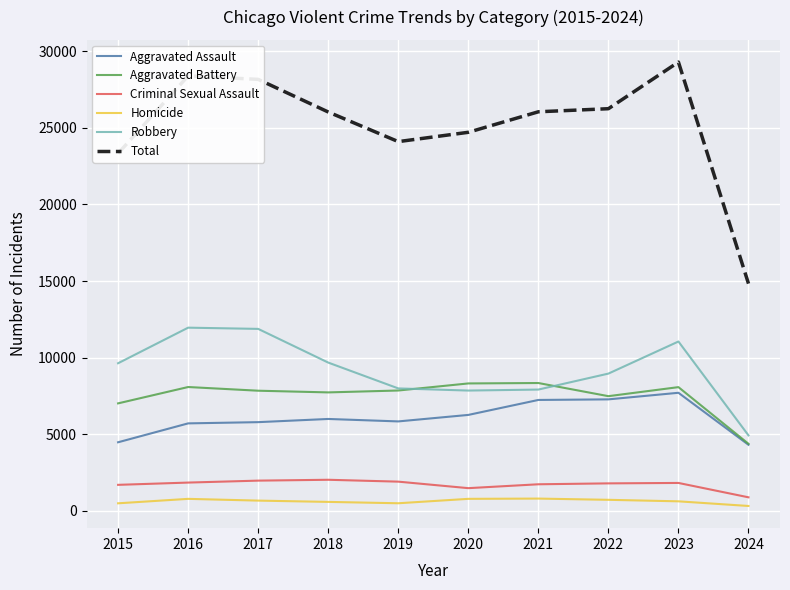

Where does the Total series first go above 26051?

2016